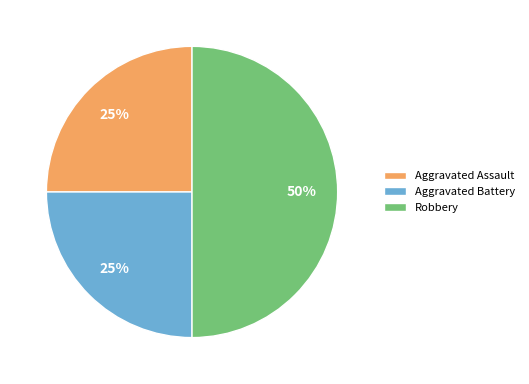

Count the number of slices in the pie.

3